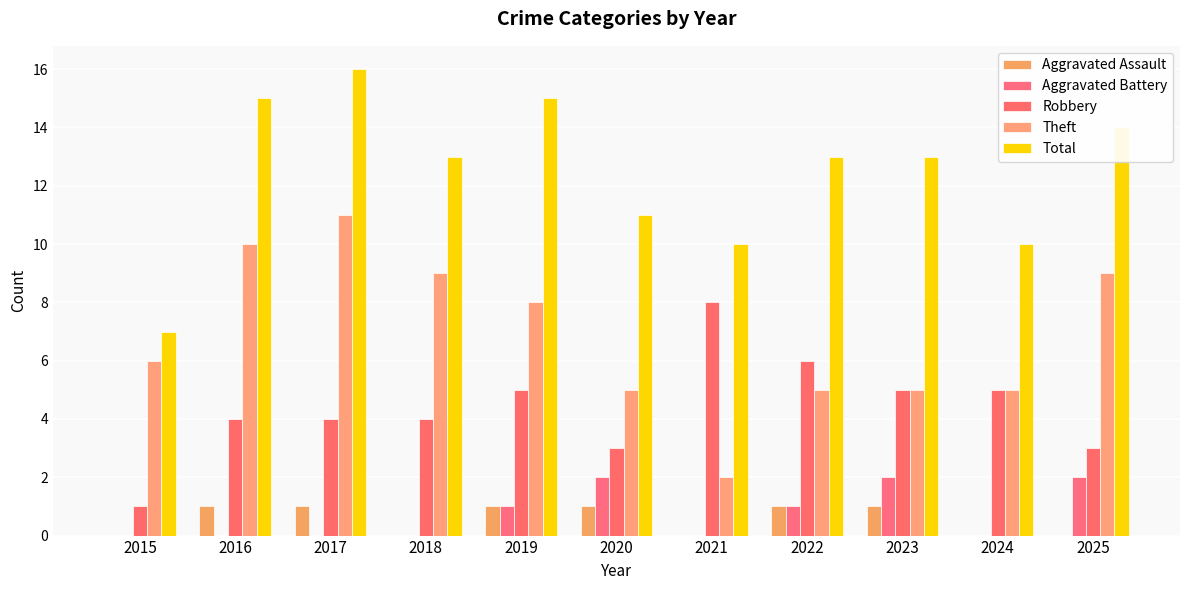

How many Total values are between 10 and 15?

9